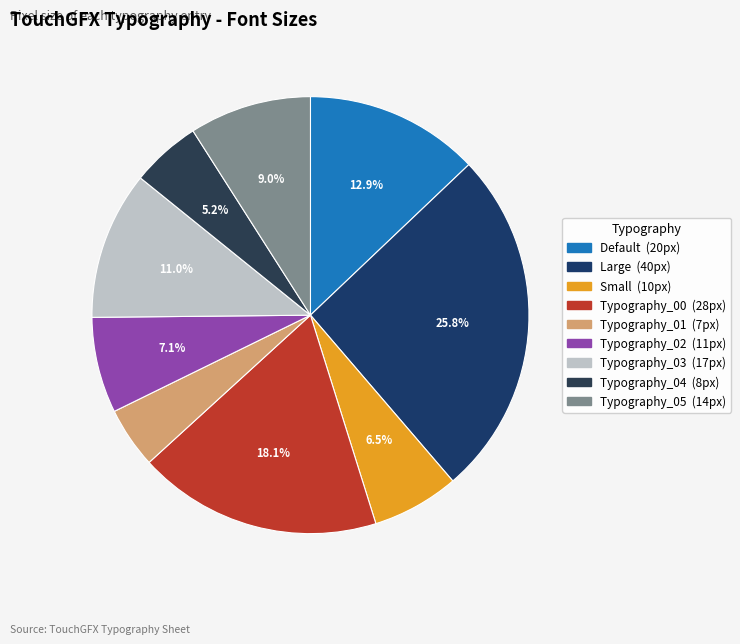

Is there any slice that represents more than half of the pie?

No